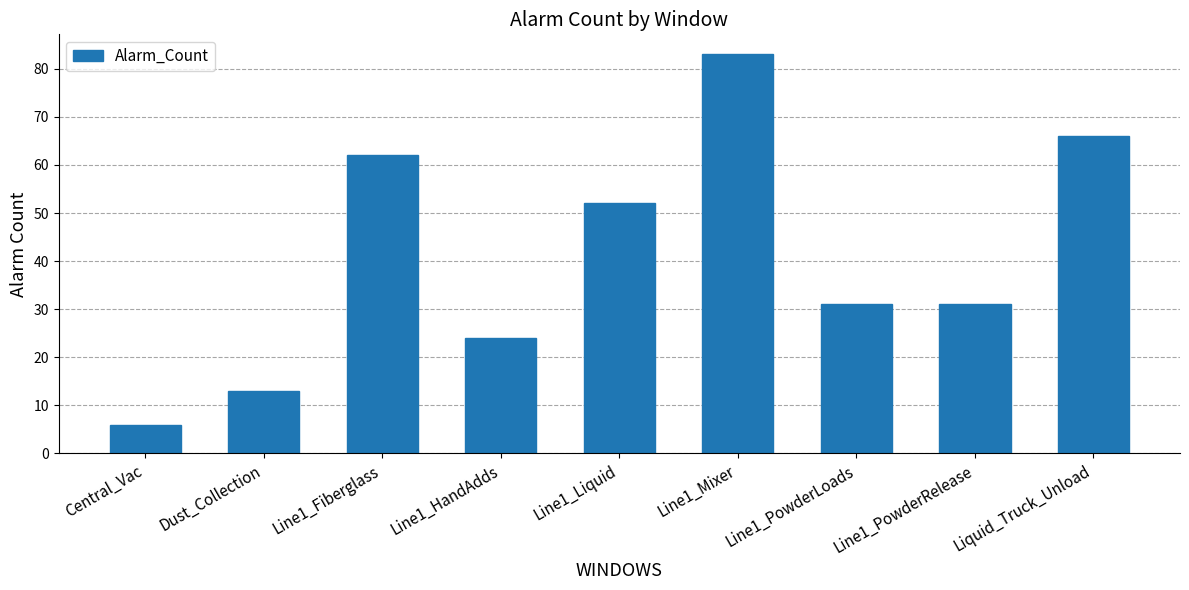

Count the number of data series in this chart.

1